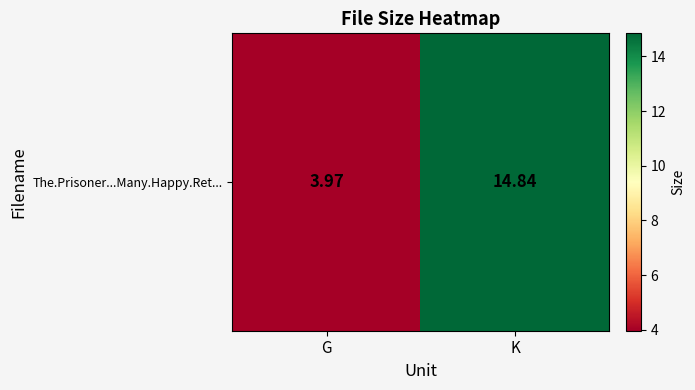

What value does the data have at G?

4.0